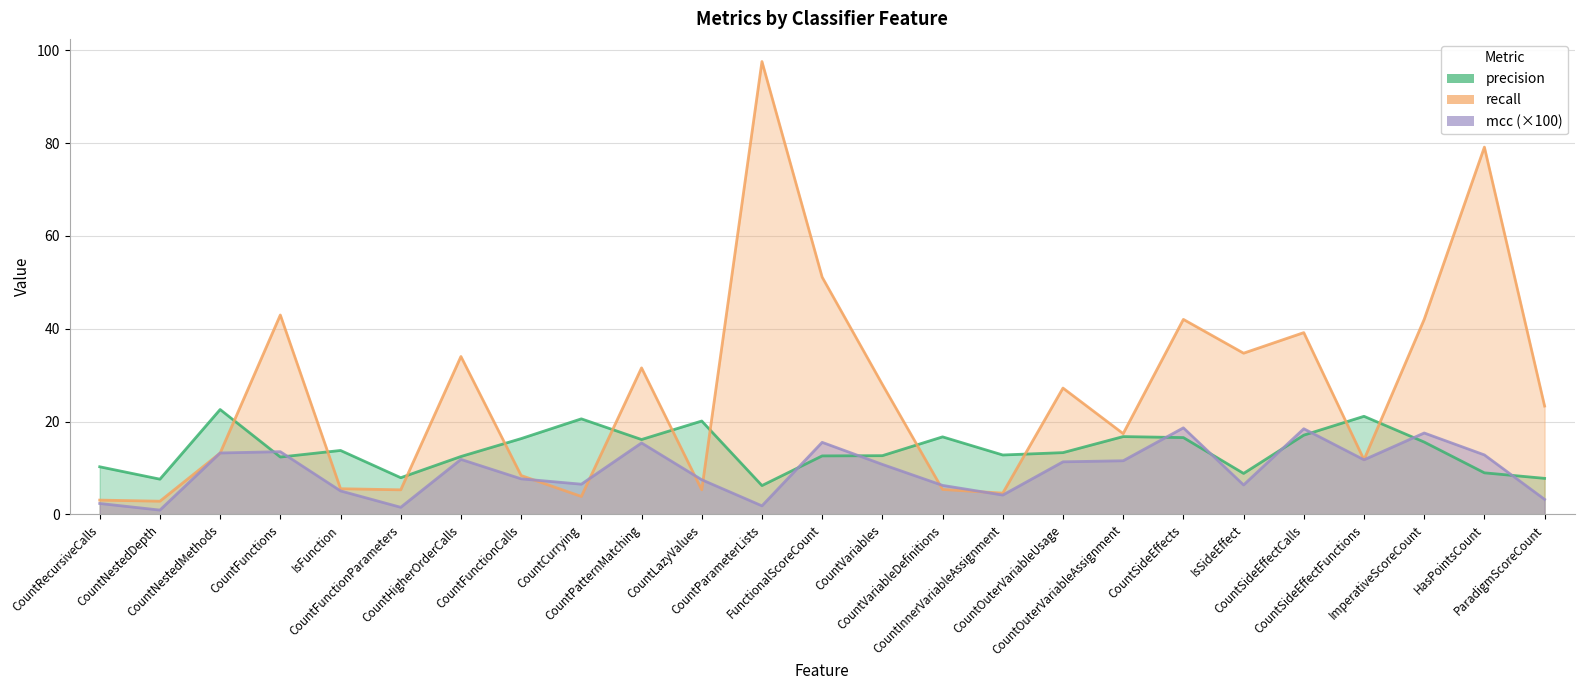

How many lines are shown in the chart?

3